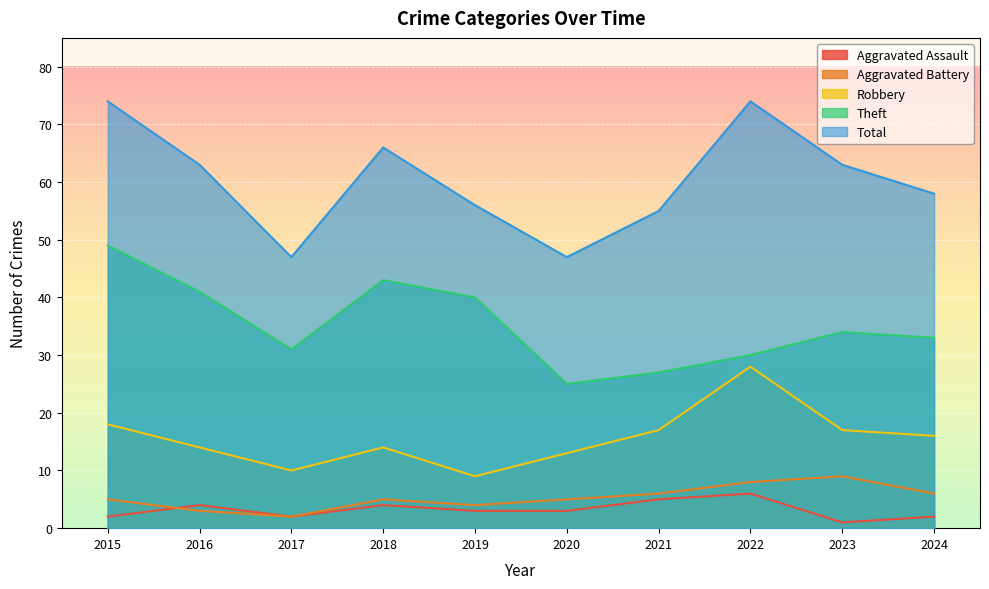

Reading right to left, list all the values displayed in this chart.

Aggravated Assault: 2024=2	2023=1	2022=6	2021=5	2020=3	2019=3	2018=4	2017=2	2016=4	2015=2
Aggravated Battery: 2024=6	2023=9	2022=8	2021=6	2020=5	2019=4	2018=5	2017=2	2016=3	2015=5
Robbery: 2024=16	2023=17	2022=28	2021=17	2020=13	2019=9	2018=14	2017=10	2016=14	2015=18
Theft: 2024=33	2023=34	2022=30	2021=27	2020=25	2019=40	2018=43	2017=31	2016=41	2015=49
Total: 2024=58	2023=63	2022=74	2021=55	2020=47	2019=56	2018=66	2017=47	2016=63	2015=74